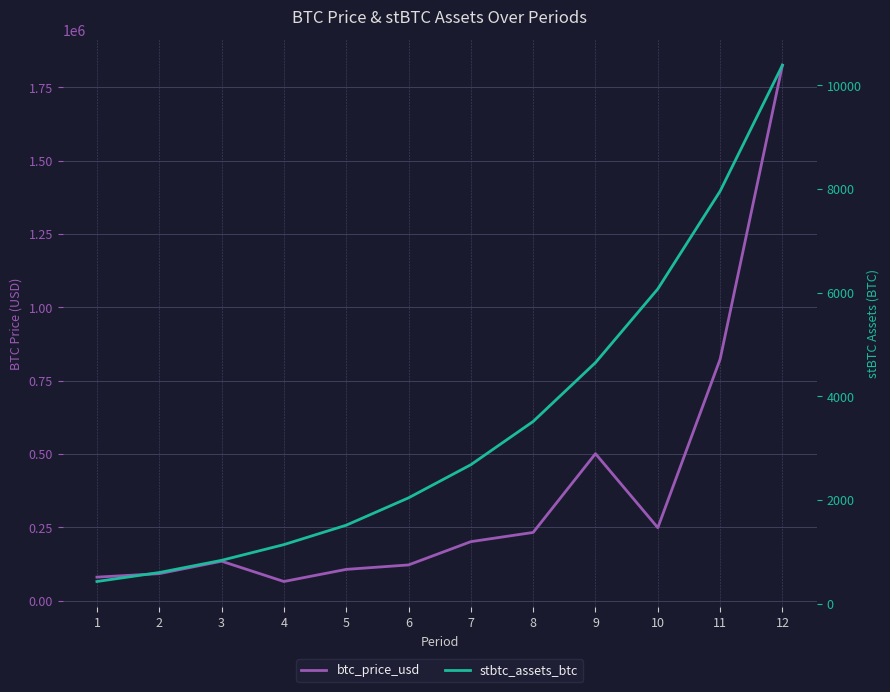

The value of stbtc_assets_btc at 10 is 10785.5. True or false?

False